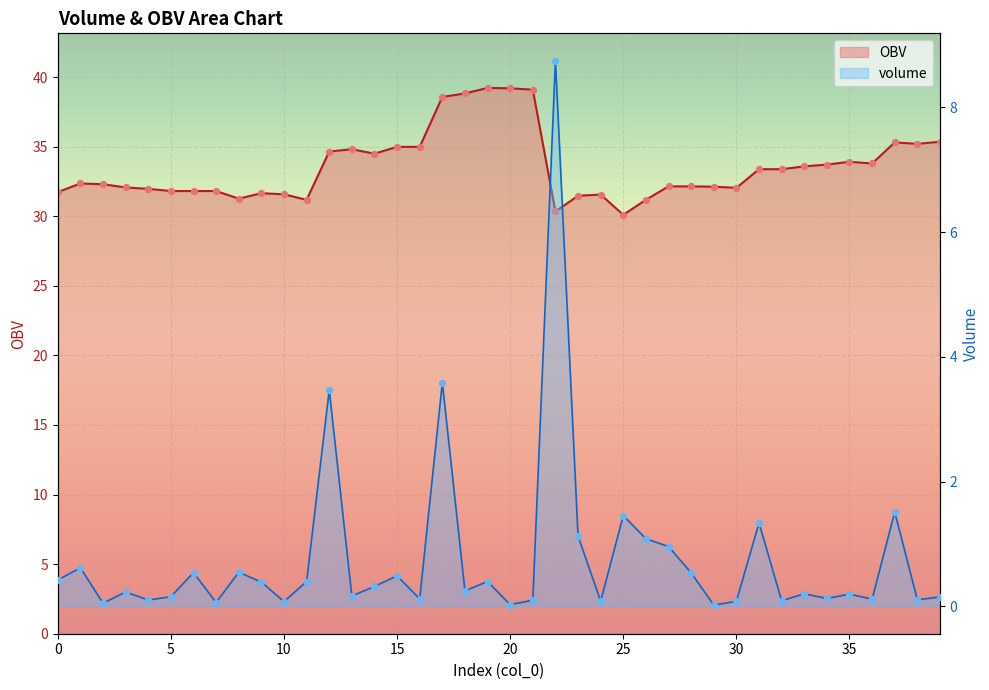

Is the value of OBV at 17 greater than the value of volume at 22?

Yes